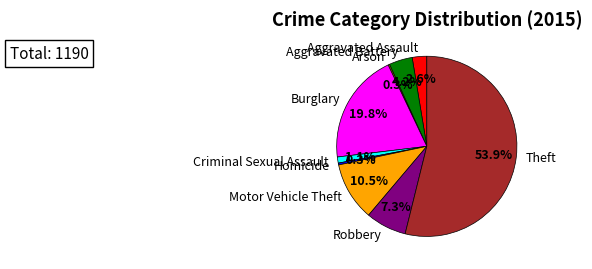

Which slice is the largest?

Theft